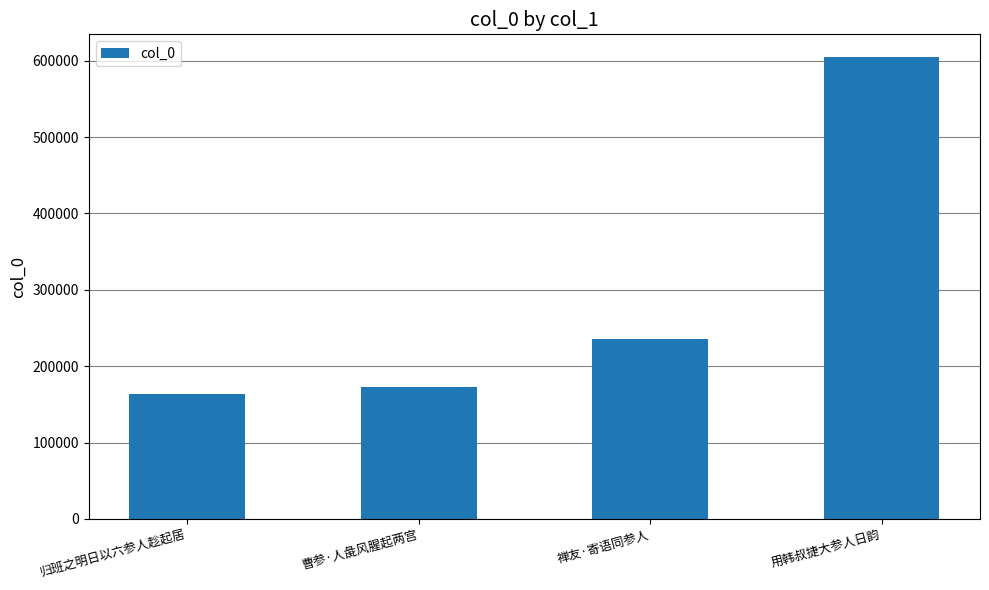

What is the greatest value displayed?

604264